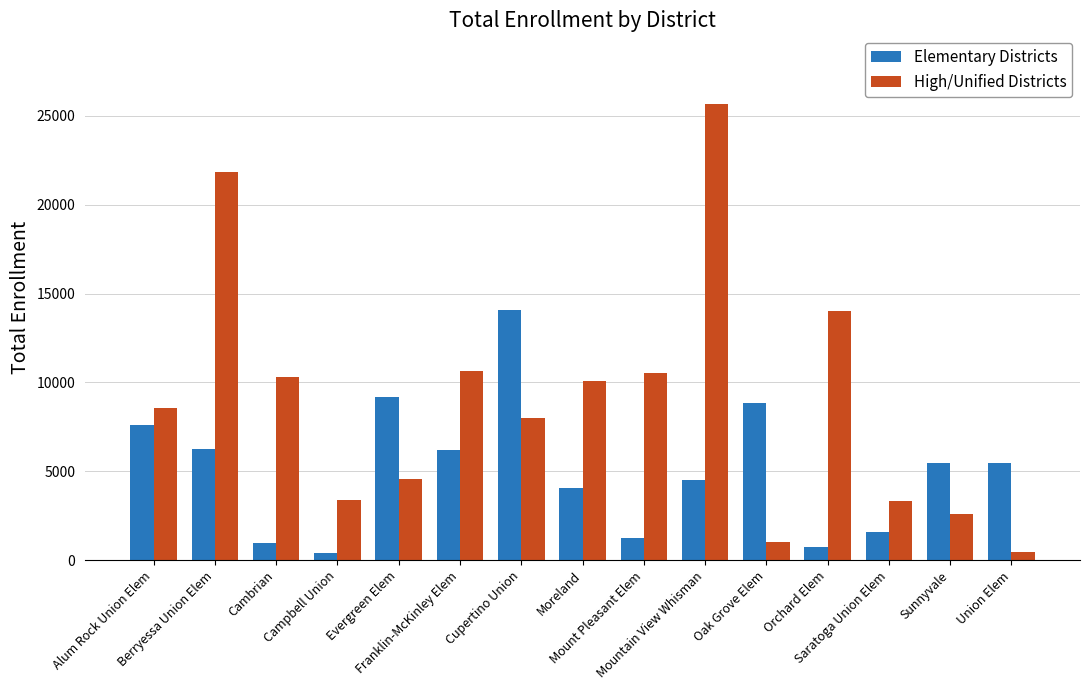

Is it true that High/Unified Districts equals 10624 at Franklin-McKinley Elem?

True